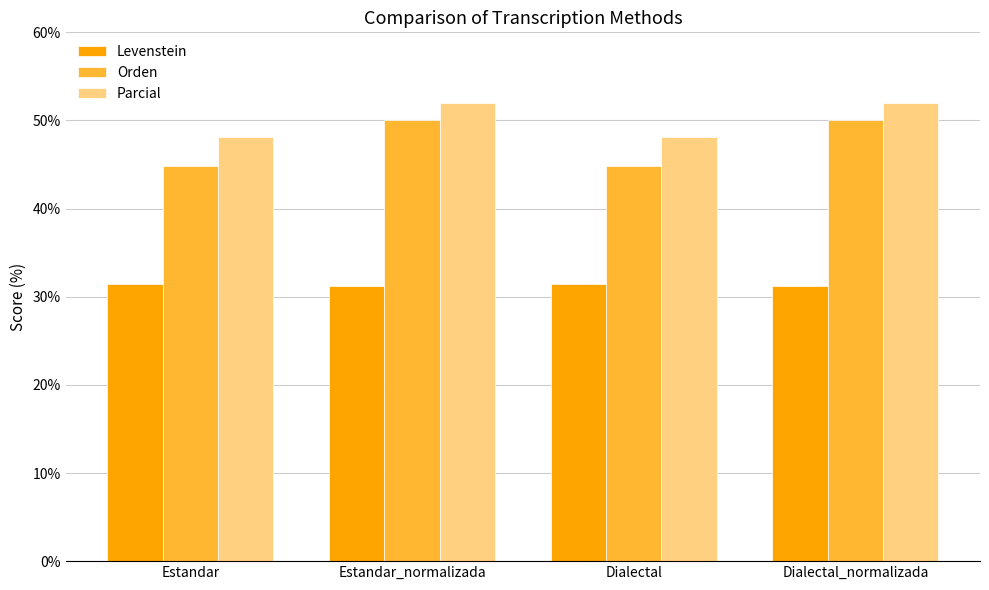

List the series in order of their peak value, highest first.

Parcial, Orden, Levenstein